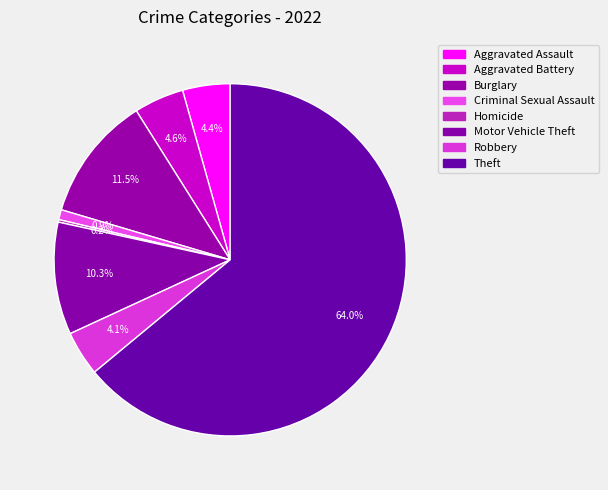

The Robbery slice represents 1% of the pie. True or false?

False